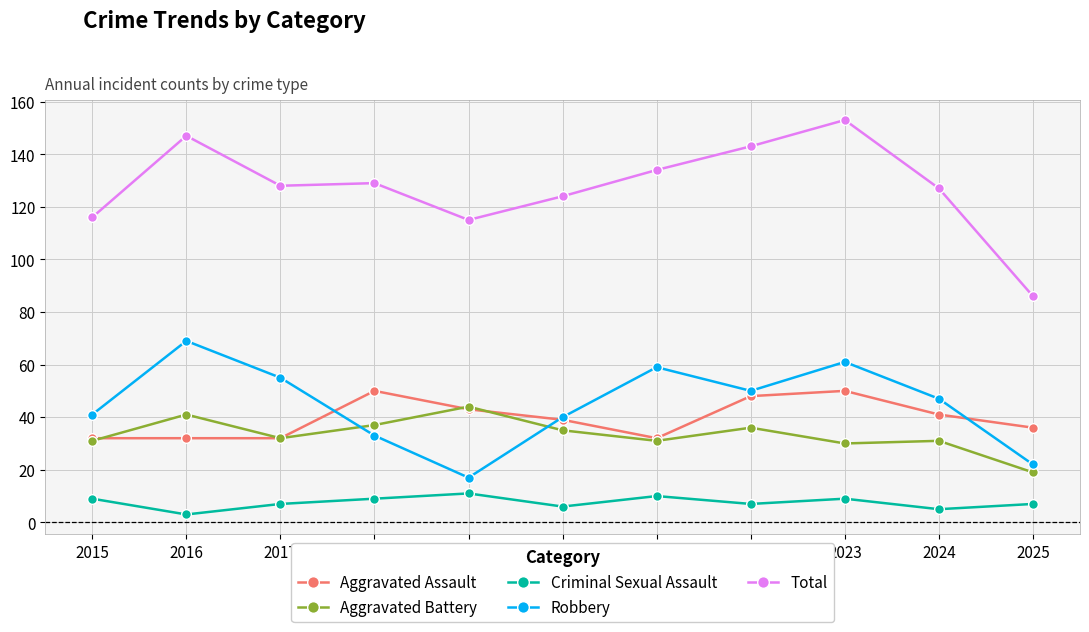

True or false: Aggravated Battery and Robbery intersect in this chart.

True